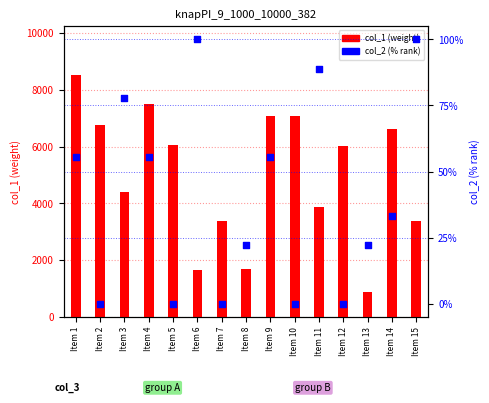

Which series reaches the minimum Y coordinate?

col_2 (% rank)